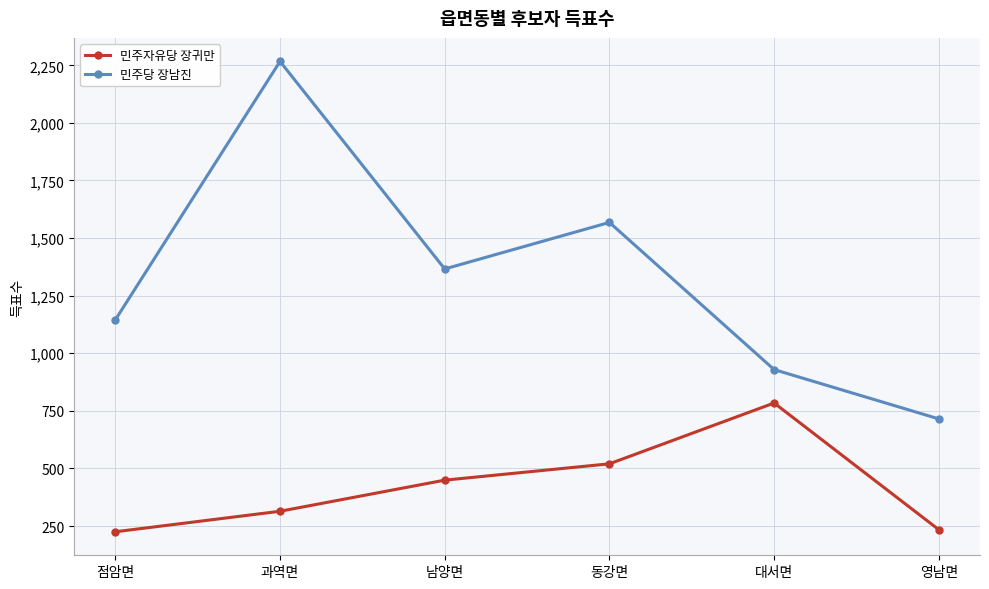

Where is the first local maximum for 민주당 장남진?

과역면